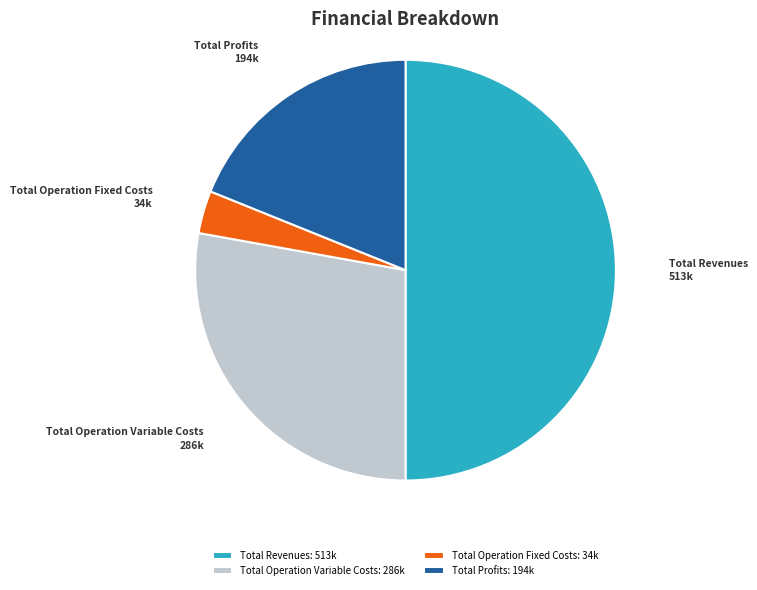

Is Total Operation Fixed Costs the majority of the pie?

No